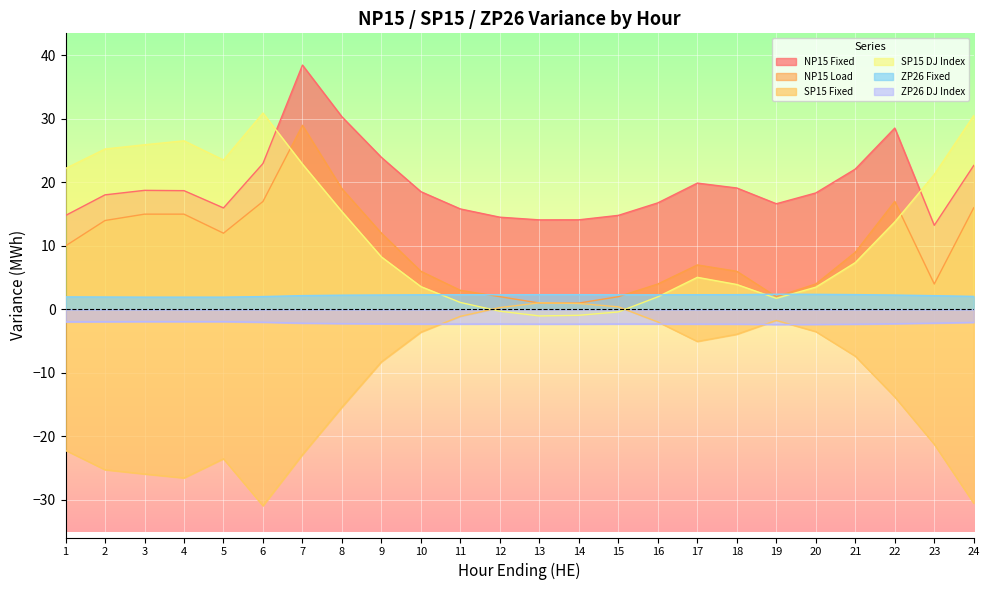

How many data points in ZP26 Fixed are above 2?

19